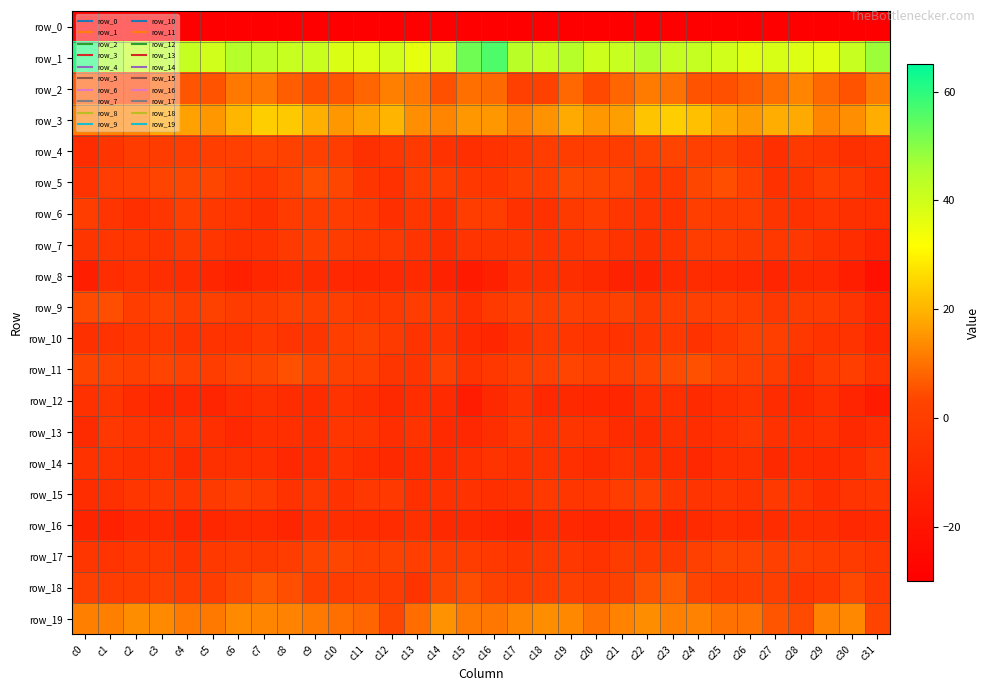

Reading left to right, what are all the values shown in this chart?

row_0: -221.4	-204.7	-208.5	-213.6	-210.8	-208.5	-207.8	-211.5	-216.7	-213.7	-208.6	-209.3	-214.3	-211.4	-208.5	-194.7	-188.1	-205.2	-210.7	-213.0	-210.2	-207.6	-209.2	-213.2	-217.3	-211.1	-207.9	-211.9	-214.1	-208.9	-208.8	-221.5
row_1: 60.7	46.2	41.6	44.0	41.8	40.1	44.4	43.1	41.4	41.2	38.0	37.8	39.1	36.0	39.2	52.7	56.4	43.8	42.0	44.1	40.2	41.6	44.7	41.8	41.9	40.1	37.4	38.5	37.8	37.1	41.3	47.7
row_2: 6.1	1.6	0.3	7.2	5.8	5.4	11.2	10.5	7.0	4.7	5.9	8.1	12.3	10.7	5.1	9.5	8.8	1.2	1.8	8.5	3.9	8.1	11.4	9.9	5.4	4.9	6.8	9.4	12.9	8.5	5.3	11.2
row_3: 11.6	12.4	13.0	17.8	16.8	15.6	20.4	24.0	23.2	19.1	15.6	17.4	19.8	14.4	13.0	15.5	15.4	12.6	14.8	18.4	15.5	16.7	22.6	24.2	21.8	17.6	15.6	18.7	18.6	12.9	14.4	18.6
row_4: -8.7	-4.4	-1.0	-0.7	-0.3	0.3	0.9	3.3	1.6	1.5	-0.4	-6.5	-3.6	-1.5	-5.8	-6.9	-5.6	-2.7	-0.4	-0.6	0.1	-0.0	2.2	3.2	1.0	1.7	-3.0	-6.9	-1.4	-3.4	-6.5	-5.0
row_5: -4.9	-0.3	0.1	3.0	3.5	3.6	-0.5	-3.3	2.2	4.6	3.4	-4.1	-6.0	-0.0	-0.2	-2.9	-3.4	0.3	0.4	4.0	3.4	2.4	-2.5	-1.9	3.7	4.9	1.2	-5.9	-4.3	0.3	-1.9	-6.4
row_6: -0.6	-4.7	-7.0	-3.3	0.3	-2.9	-3.3	-6.4	-1.4	-0.6	-0.1	-2.2	-6.9	-3.7	-6.4	-0.5	-0.1	-6.1	-6.1	-1.5	-0.7	-3.4	-4.5	-5.8	0.2	-0.9	-0.1	-4.1	-6.2	-4.6	-6.5	-7.3
row_7: -4.1	-3.9	-3.8	-4.7	-1.6	-4.0	-6.2	-5.8	-1.7	0.3	-1.0	-2.6	-2.8	-4.4	-7.6	-4.5	-4.3	-3.4	-4.7	-3.3	-2.1	-5.3	-6.4	-4.6	-0.2	-0.3	-1.6	-2.6	-3.2	-6.1	-8.0	-11.7
row_8: -15.3	-7.8	-5.9	-7.4	-8.3	-11.4	-14.4	-10.9	-8.5	-9.0	-10.0	-11.3	-10.7	-9.6	-13.2	-17.1	-14.2	-6.8	-6.4	-7.4	-9.6	-13.1	-13.5	-9.6	-8.7	-9.5	-10.3	-11.5	-9.9	-10.6	-14.9	-22.1
row_9: 4.4	4.6	-0.3	1.9	-0.2	1.7	-0.7	-0.8	1.7	0.7	0.7	-2.3	-2.1	-0.4	-3.2	-6.7	-1.7	1.4	0.6	1.1	-0.1	1.6	-1.6	0.4	1.1	1.0	-0.1	-3.1	-0.8	-1.1	-4.6	-10.9
row_10: -6.6	-5.7	-3.3	-2.7	-5.4	-5.1	-5.3	-2.2	-4.6	-4.1	0.4	1.9	-1.7	-5.0	-4.6	-9.4	-11.4	-5.8	-2.5	-3.9	-5.5	-5.6	-4.0	-2.5	-5.6	-2.4	1.9	0.5	-2.8	-5.0	-5.1	-10.8
row_11: 2.9	2.2	0.7	2.3	1.5	-0.1	2.3	3.5	5.2	3.3	1.9	0.7	-4.2	-4.7	1.4	-5.0	-2.6	0.8	1.2	2.3	0.5	0.5	2.8	4.4	4.9	2.4	1.3	-0.3	-6.2	-1.3	0.3	-5.0
row_12: -6.2	-4.1	-8.4	-10.4	-10.1	-12.1	-8.4	-6.4	-8.5	-8.3	-5.4	-7.5	-9.8	-7.8	-9.3	-16.1	-9.9	-5.4	-10.1	-9.8	-11.4	-11.1	-7.1	-6.6	-9.2	-7.3	-5.5	-8.8	-9.8	-6.8	-11.9	-16.4
row_13: -9.0	-3.0	-4.5	-5.2	-4.7	-6.6	-10.2	-7.0	-6.9	-7.5	-3.6	-4.3	-7.8	-5.2	-9.2	-10.4	-7.6	-2.7	-5.6	-4.4	-5.3	-8.5	-9.2	-6.3	-7.8	-5.9	-3.1	-6.1	-6.9	-6.0	-9.9	-7.8
row_14: -5.7	-5.3	-6.6	-5.0	-9.0	-6.3	-6.4	-6.8	-10.6	-8.5	-5.9	-8.5	-9.6	-8.6	-9.0	-7.2	-4.9	-6.2	-5.0	-6.7	-9.0	-5.7	-6.4	-8.4	-10.7	-7.0	-6.5	-9.9	-8.3	-9.4	-7.8	-3.0
row_15: -7.9	-6.4	-3.4	-2.8	-4.0	-1.6	0.7	-1.1	-5.8	-3.1	-5.7	-3.0	-2.5	-6.9	-6.1	-5.8	-7.0	-5.4	-2.1	-3.8	-3.5	-0.6	0.9	-3.9	-4.7	-4.0	-5.5	-1.9	-3.8	-7.9	-4.4	-3.3
row_16: -12.5	-13.7	-10.7	-9.3	-11.5	-11.0	-9.0	-9.5	-11.6	-6.7	-7.7	-8.5	-8.5	-6.3	-9.9	-9.8	-11.6	-13.3	-8.5	-10.6	-11.6	-10.5	-8.4	-11.3	-9.4	-6.8	-8.2	-8.7	-7.3	-7.6	-10.1	-9.3
row_17: -3.6	-4.5	-2.7	-1.8	-5.2	-2.4	-0.7	-1.6	-0.6	3.2	3.4	1.2	1.8	0.1	-0.1	-0.5	-2.3	-3.7	-1.5	-3.3	-5.0	-0.9	-1.1	-1.7	1.1	3.6	2.3	1.3	1.4	-0.2	-1.2	-3.9
row_18: 1.0	-0.7	-0.3	1.5	-0.3	0.0	4.4	6.6	4.8	0.5	-0.1	0.8	-1.2	-5.1	3.5	4.8	1.6	-0.4	0.4	1.5	-1.0	1.9	5.4	6.8	2.9	0.0	0.1	0.6	-3.7	-2.3	4.1	-3.0
row_19: 12.1	12.2	14.1	13.8	10.8	11.0	13.6	12.8	12.3	10.9	9.7	8.0	3.6	9.1	14.8	11.1	10.7	12.9	14.1	13.4	9.9	12.4	13.9	12.0	12.3	10.0	9.9	5.7	4.4	12.4	13.3	3.1